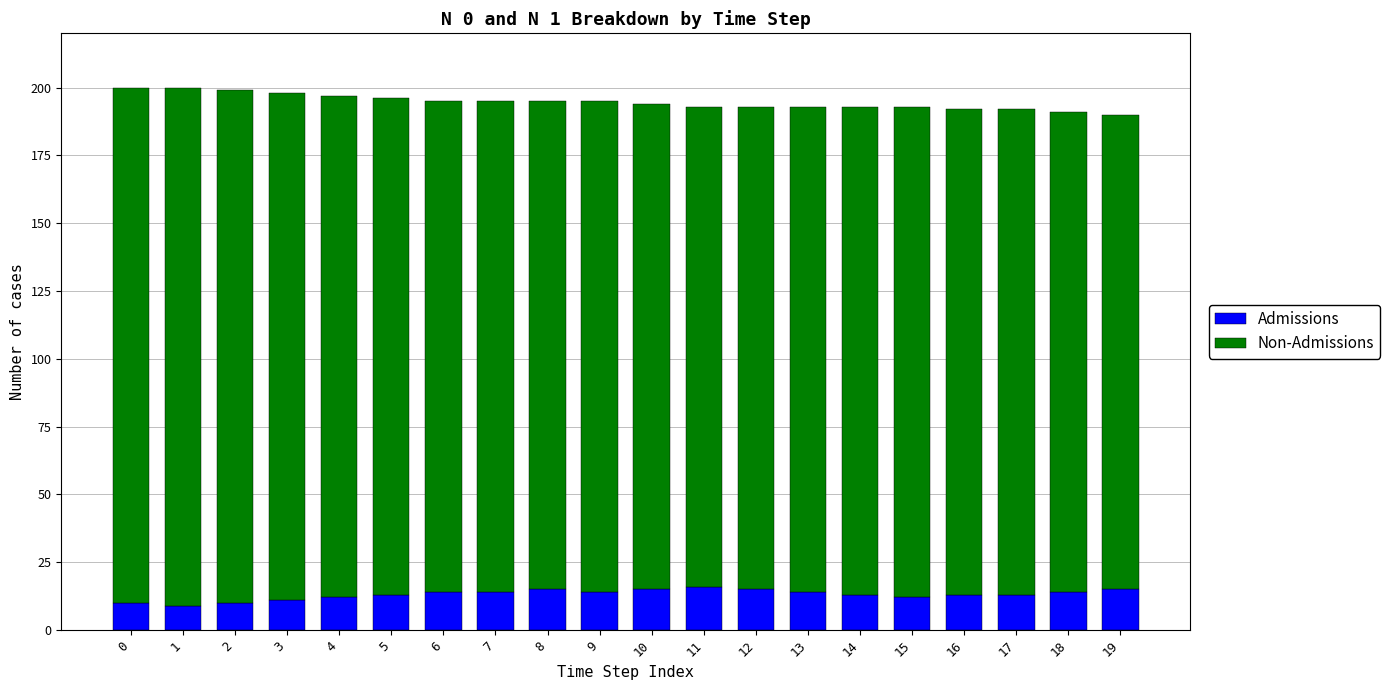

What is the sum of all Admissions values?

262